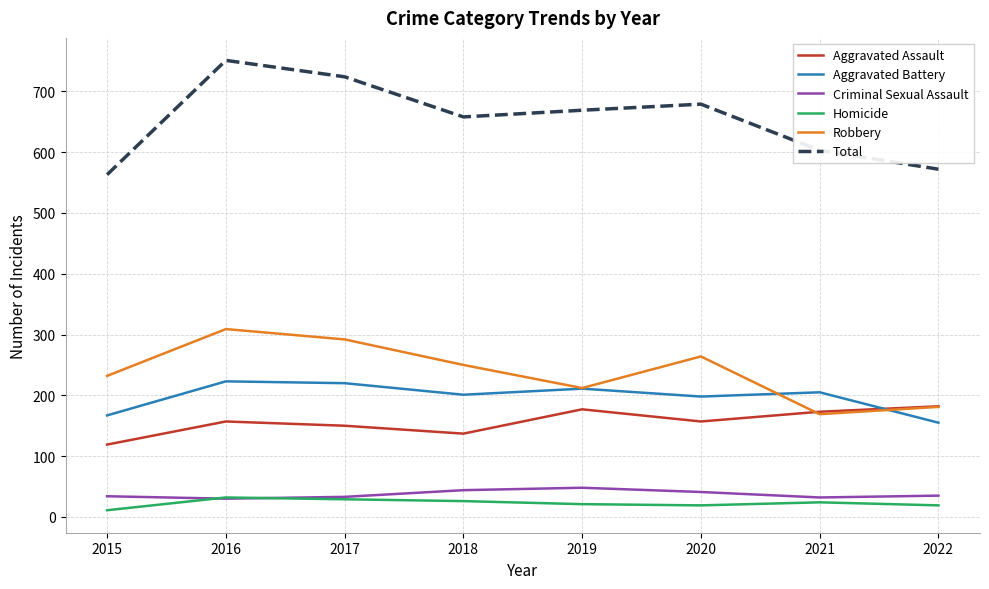

Is it true that Robbery equals 292 at 2017?

True